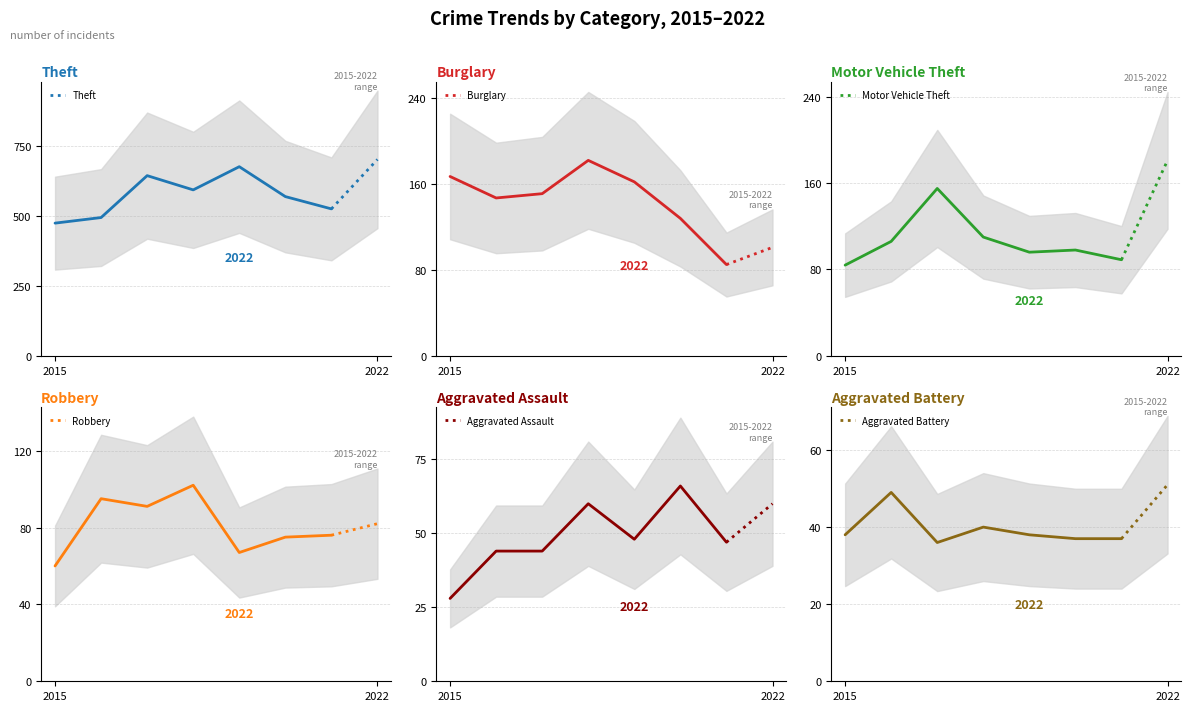

Which series has the largest total across all categories?

Theft